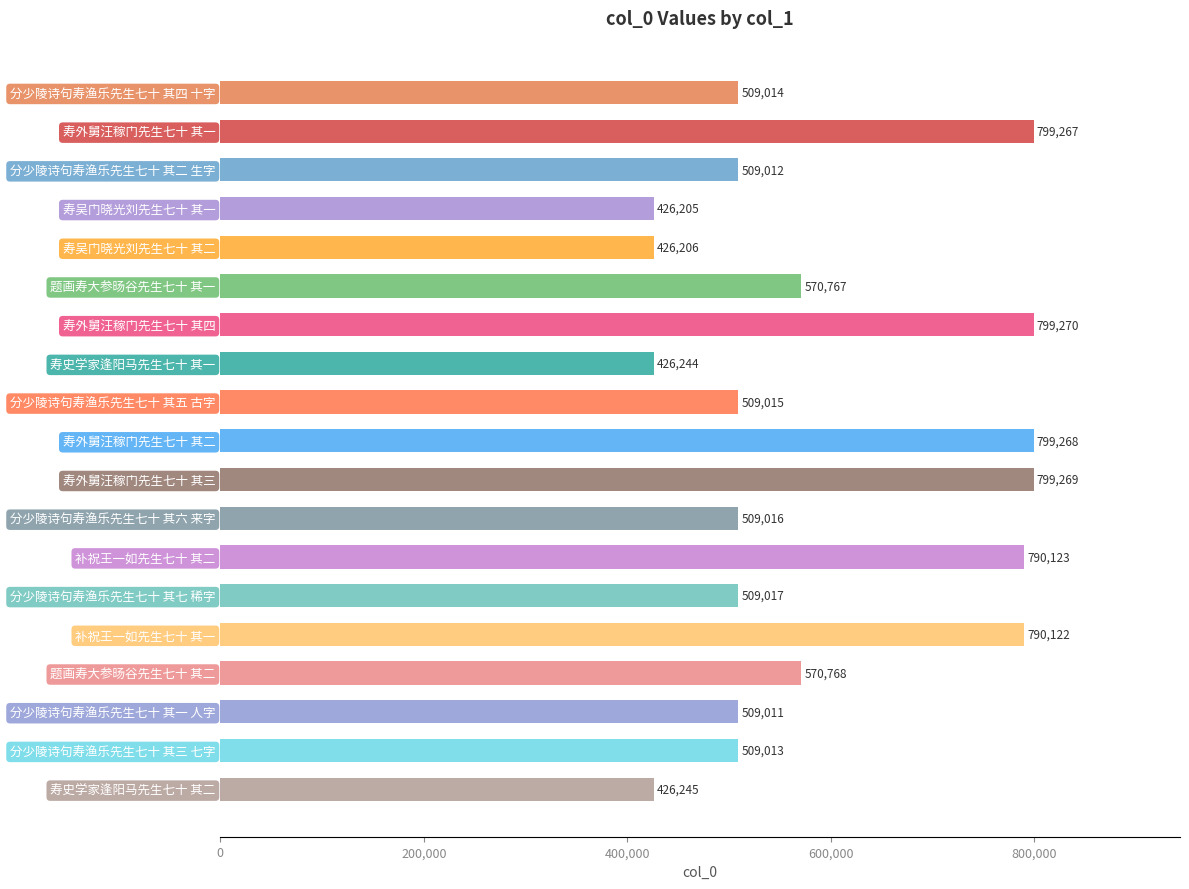

What is the average value?

588782